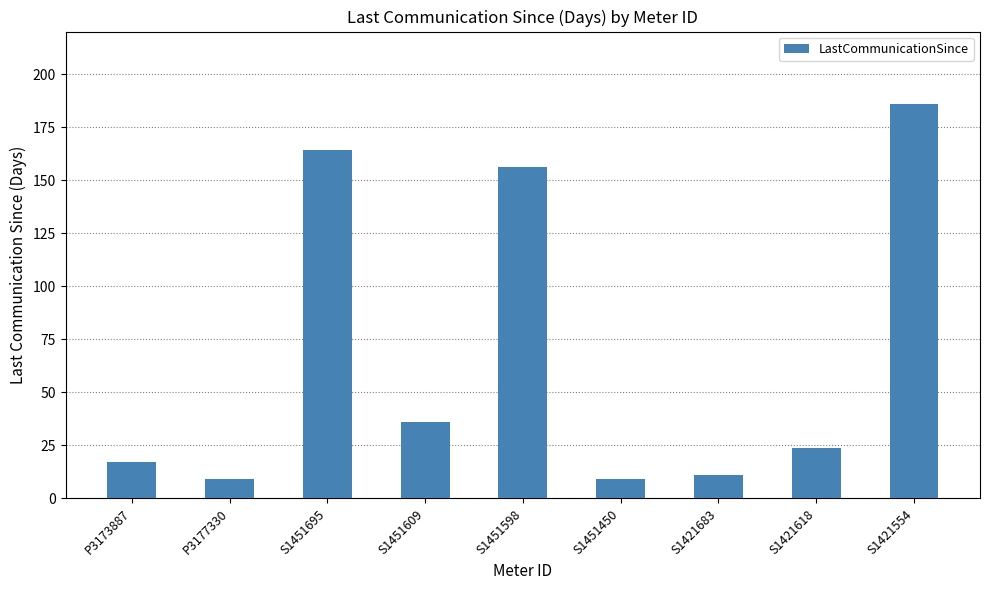

Between S1451609 and S1421554, which is larger?

S1421554